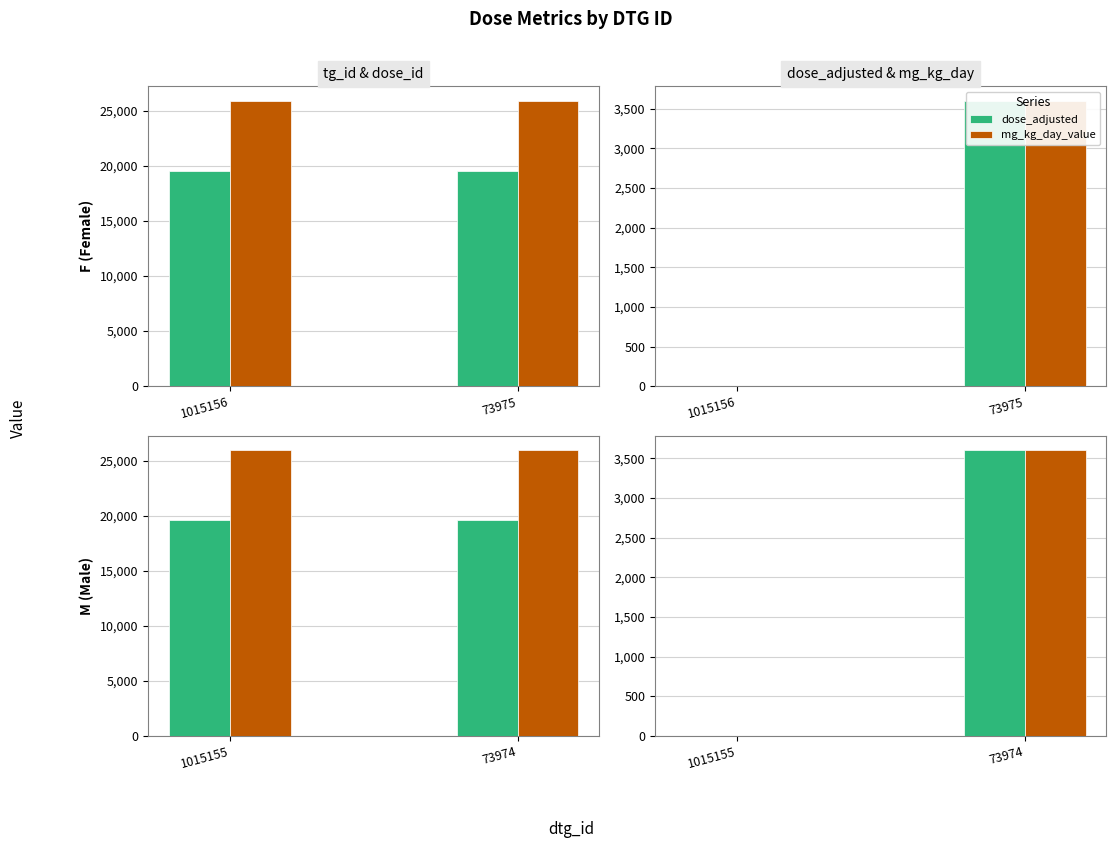

Reading left to right, transcribe all the data shown in this chart.

tg_id: 19560	19560
dose_id: 25914	25915
dose_adjusted: 0	3600
mg_kg_day_value: 0	3600